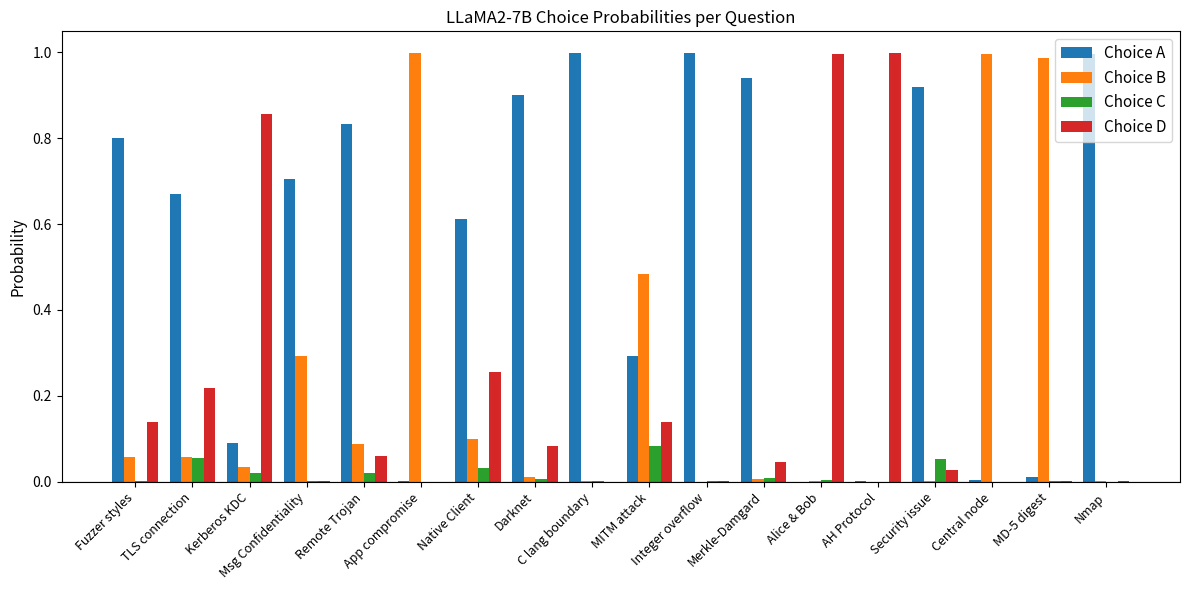

What is the sum of all Choice D values?

3.8